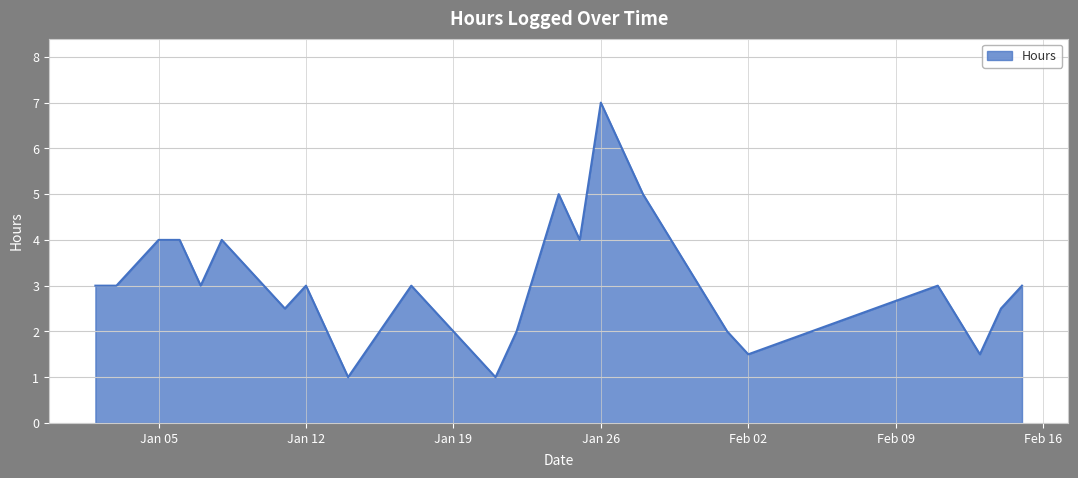

What is the difference between the maximum and minimum values?

6.0